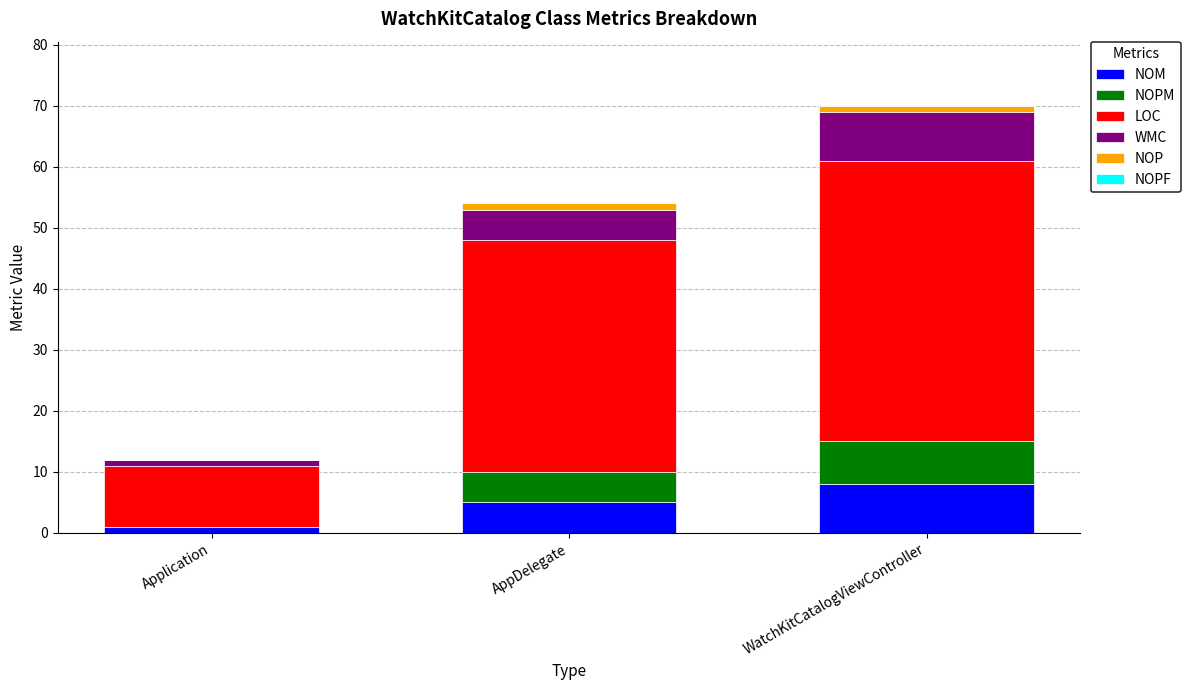

The value of NOM at WatchKitCatalogViewController is 5. True or false?

False